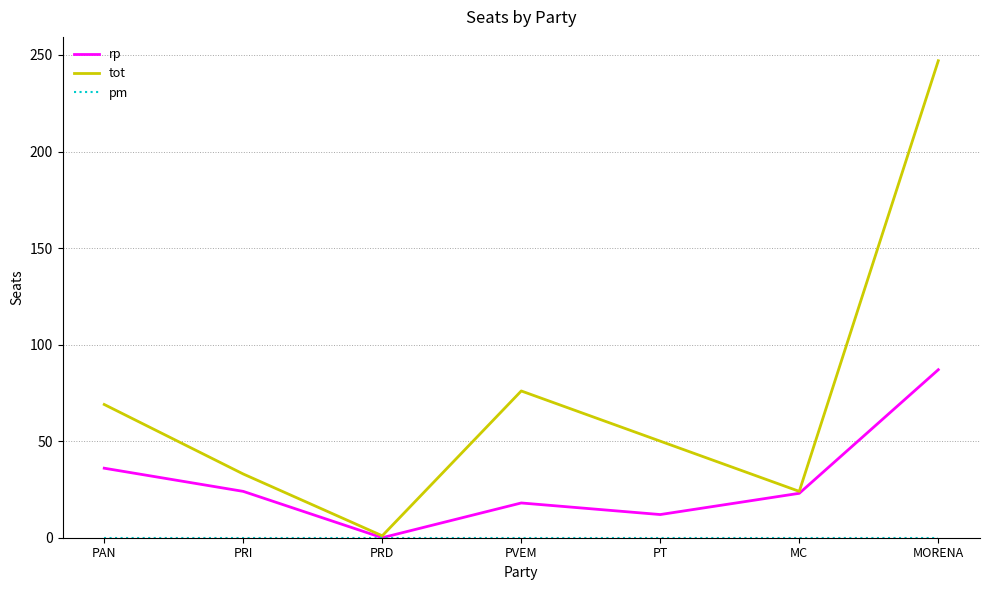

Which category has the lowest value in the rp series?

PRD